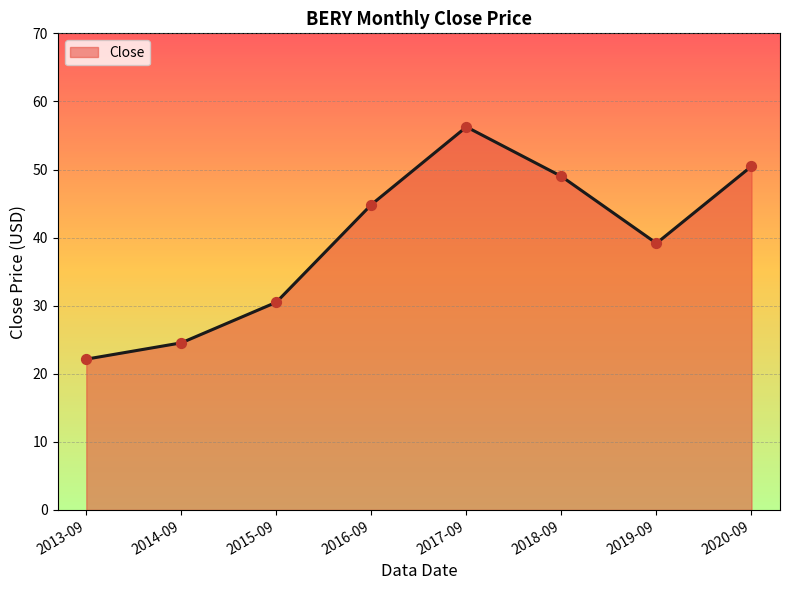

Between 2014-09 and 2020-09, which is larger?

2020-09